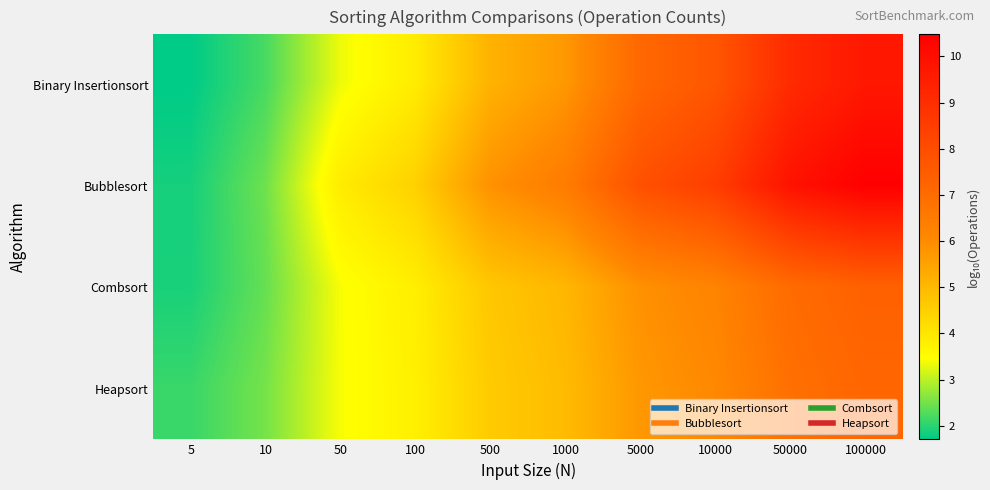

Reading left to right, list all the values displayed in this chart.

Binary Insertionsort: 5=1.7	10=2.2	50=3.3	100=3.9	500=5.2	1000=5.7	5000=7.1	10000=7.7	50000=9.1	100000=9.7
Bubblesort: 5=1.9	10=2.5	50=3.9	100=4.5	500=5.9	1000=6.5	5000=7.9	10000=8.5	50000=9.9	100000=10.5
Combsort: 5=1.9	10=2.4	50=3.4	100=3.8	500=4.7	1000=5.1	5000=5.9	10000=6.2	50000=7.0	100000=7.3
Heapsort: 5=2.1	10=2.5	50=3.4	100=3.8	500=4.6	1000=5.0	5000=5.7	10000=6.1	50000=6.8	100000=7.2